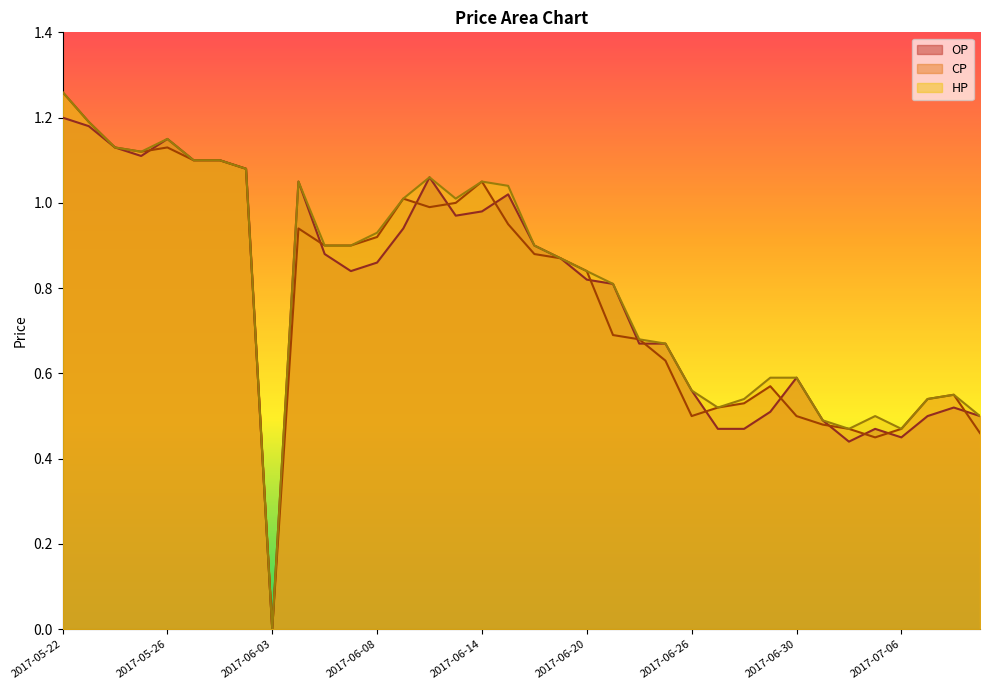

At which category does HP reach its first local valley?

2017-05-25